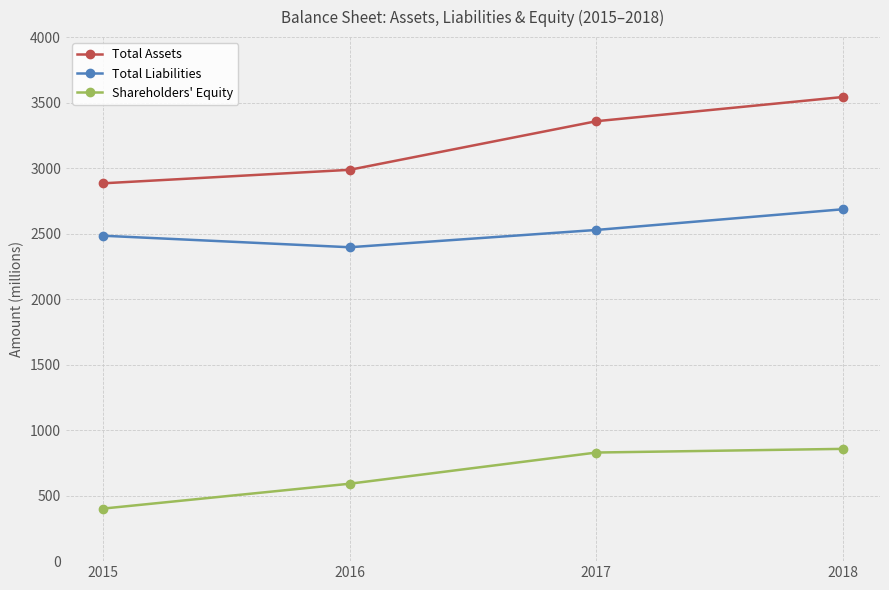

What is the average value of the Shareholders' Equity series?

670